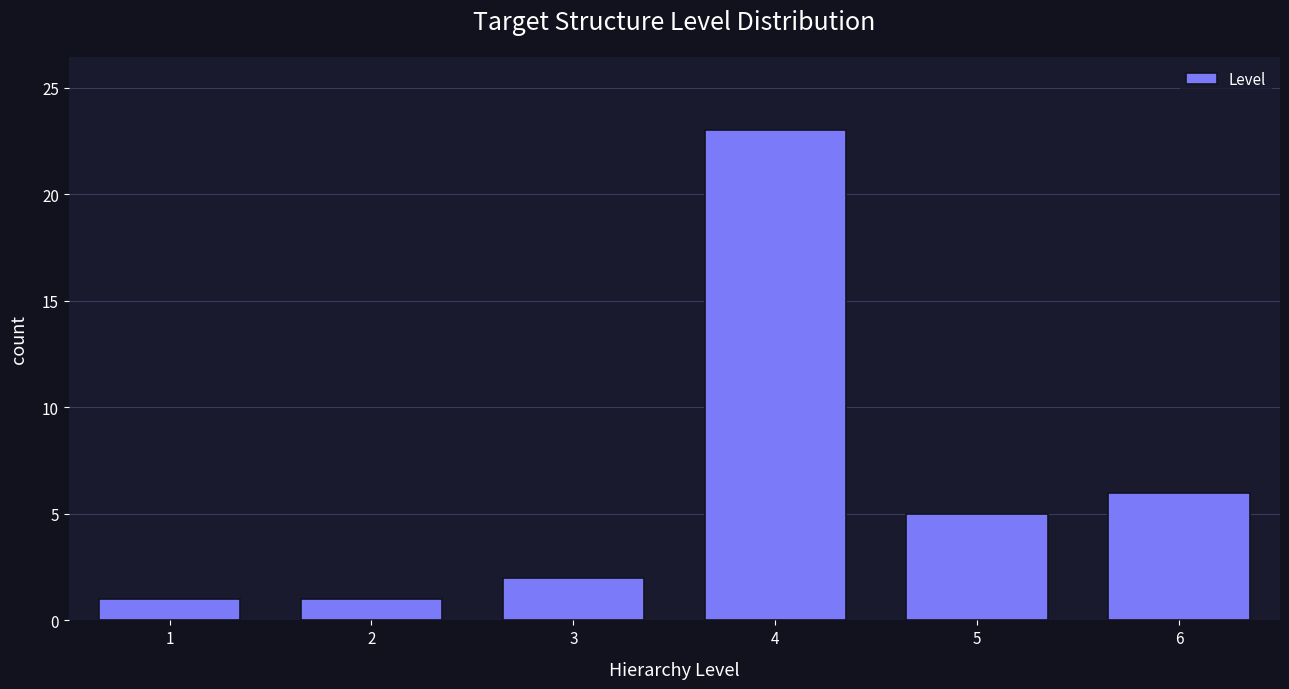

Reading right to left, extract all data points from this chart.

6	5	23	2	1	1